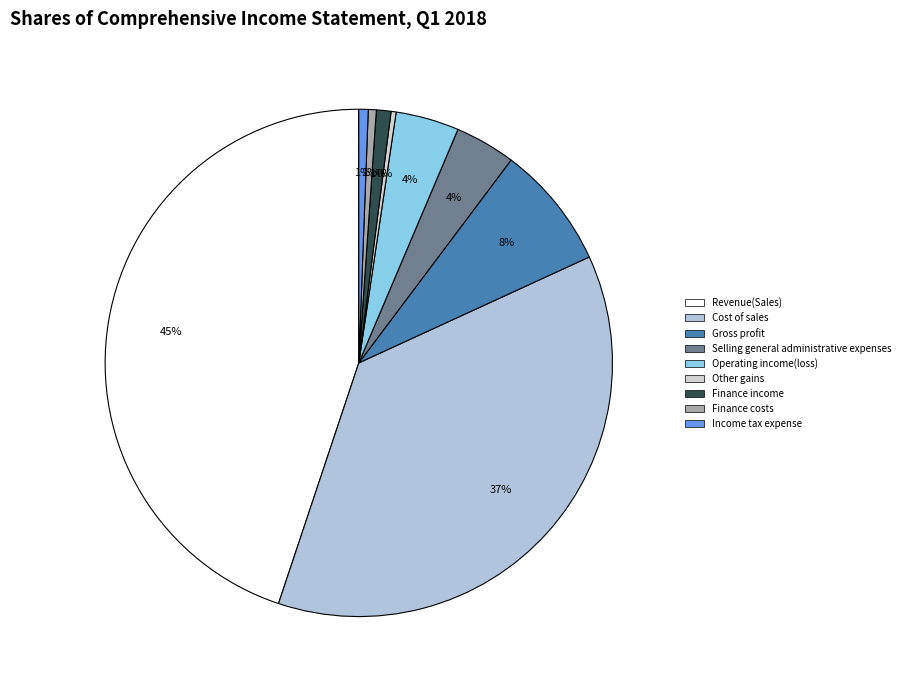

To the nearest percent, what is the average slice percentage?

11%